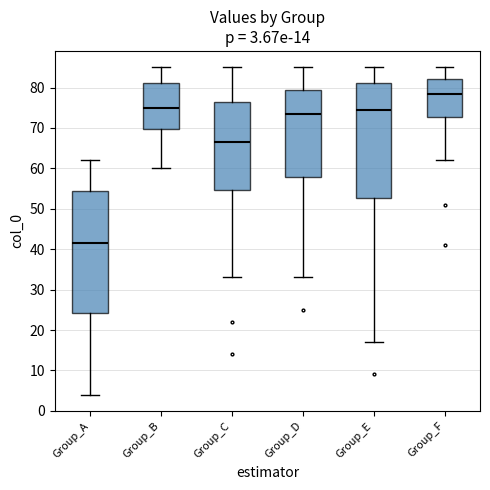

Comparing the boxes themselves (not the whiskers), which one is the tallest?

Group_A